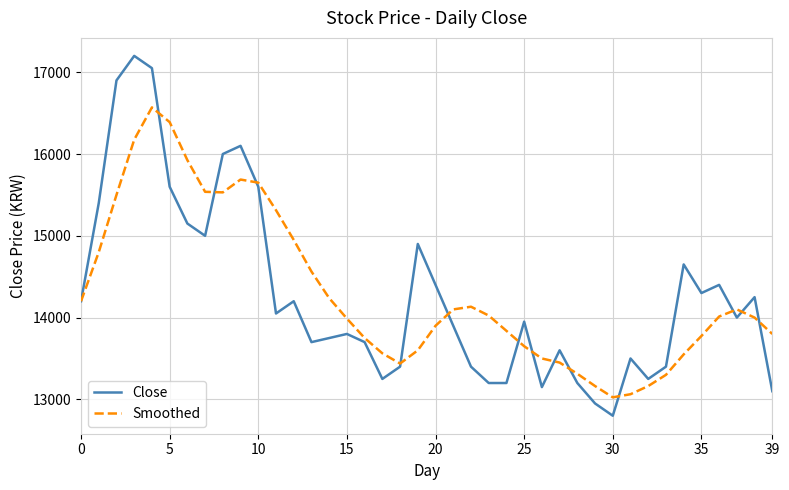

What is the sum of all Smoothed values?

572231